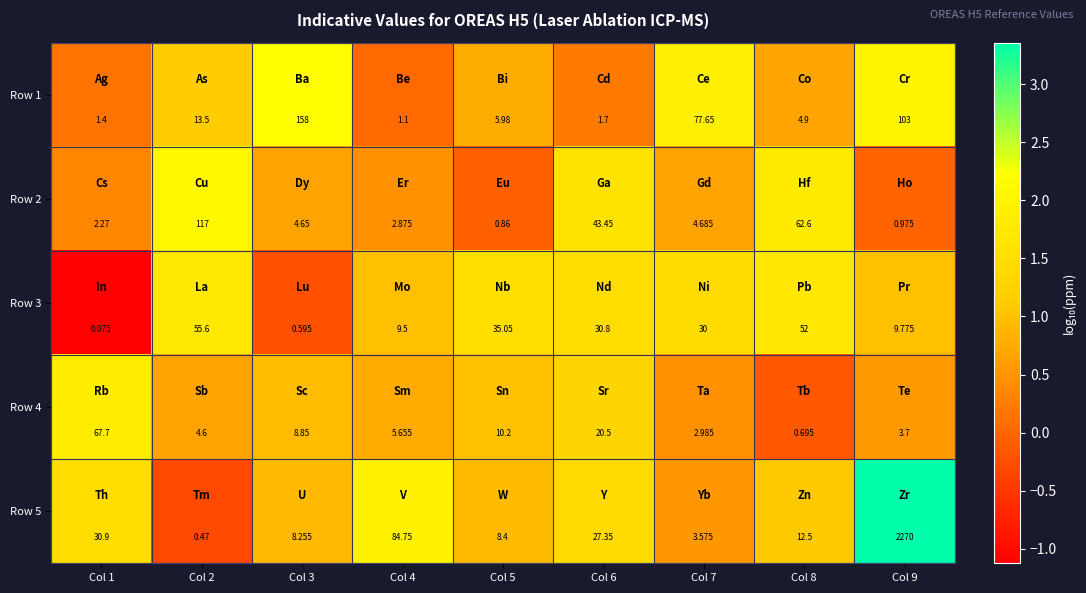

Is the value of Row 3 at Col 7 greater than the value of Row 2 at Col 3?

Yes